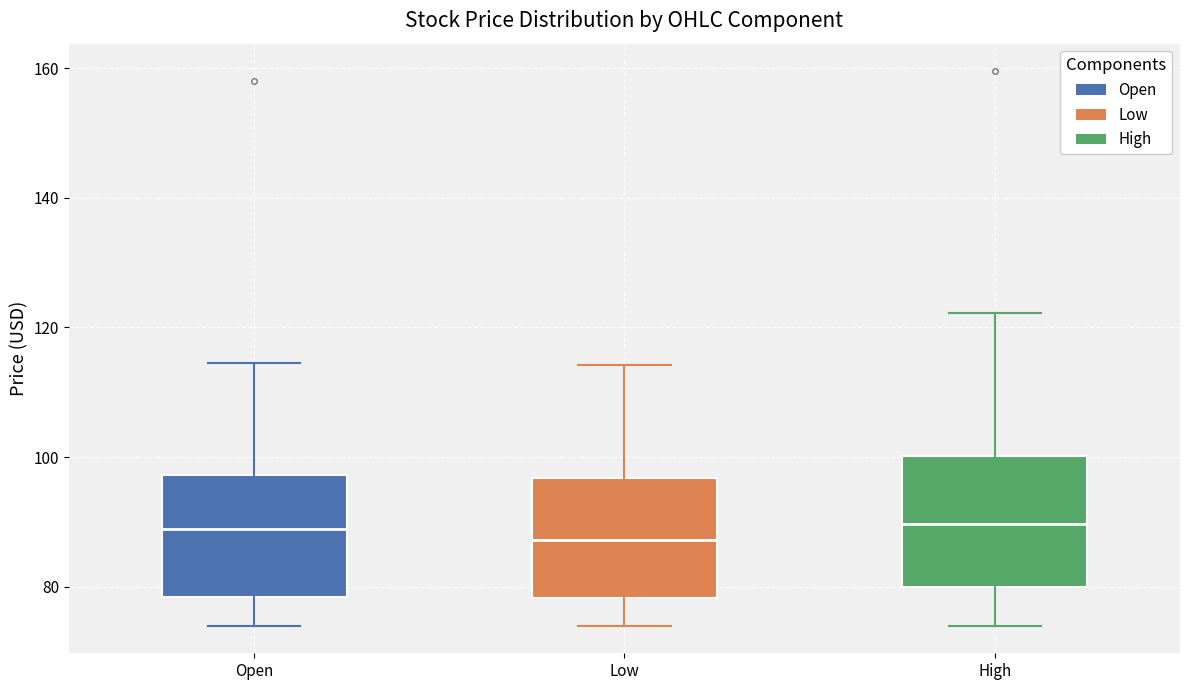

Reading left to right, read every box against the y-axis: the position of its median line, the range the box covers, and the ends of its whiskers. The values are not printed on the chart, so give them approximately, as read against the axis.

Open: median 88, box 78 to 98, whiskers 74 to 114
Low: median 88, box 78 to 96, whiskers 74 to 114
High: median 90, box 80 to 100, whiskers 74 to 122